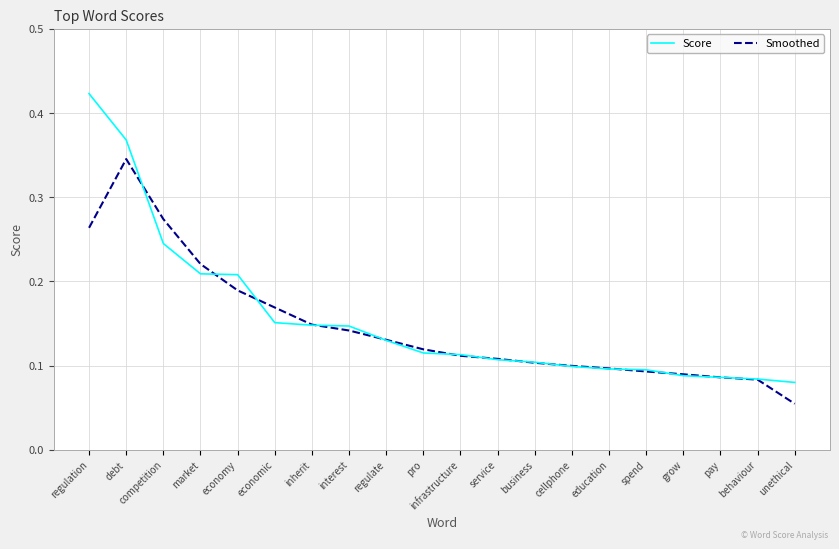

Where is Smoothed nearest to the value 0?

unethical